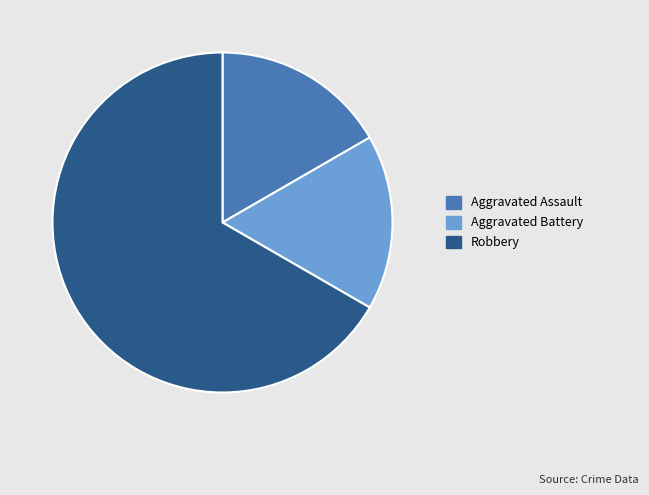

How many slices are in this pie chart?

3